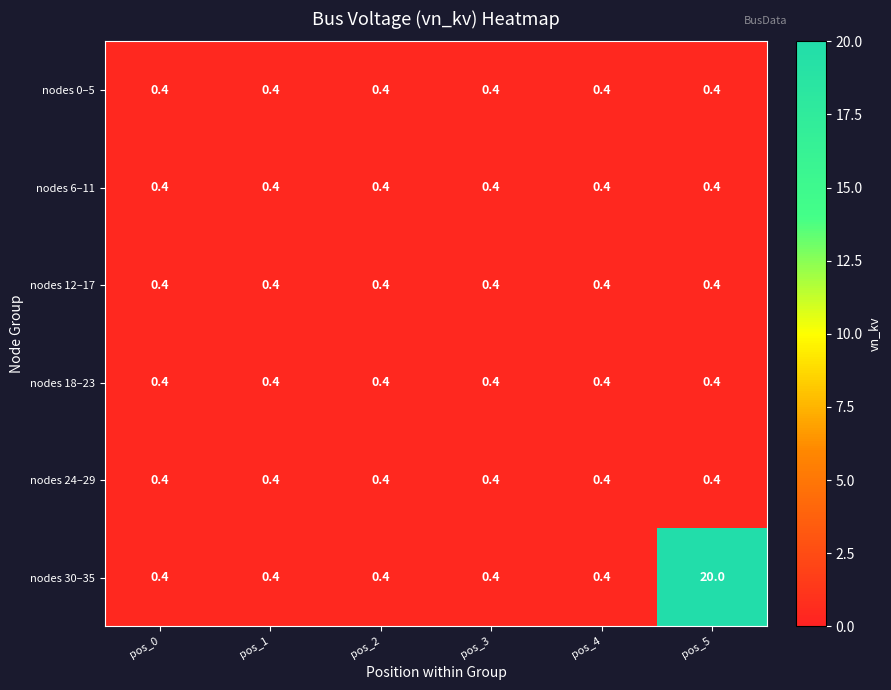

What is the sum of all nodes 24–29 values?

2.4